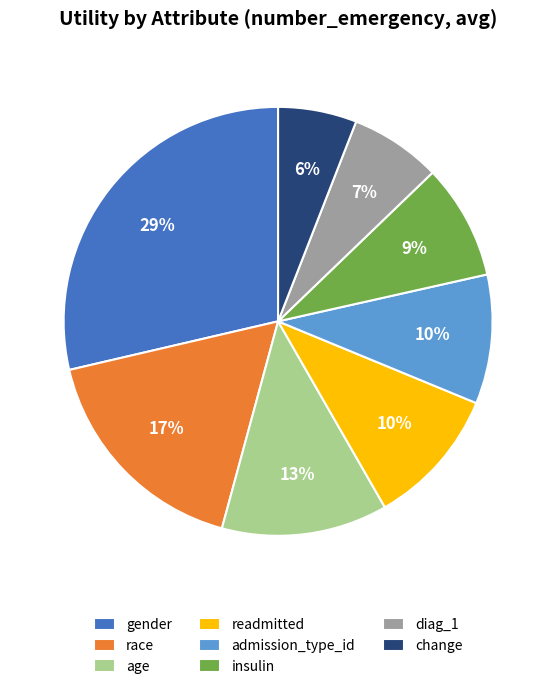

To the nearest percent, what is the average slice percentage?

12%